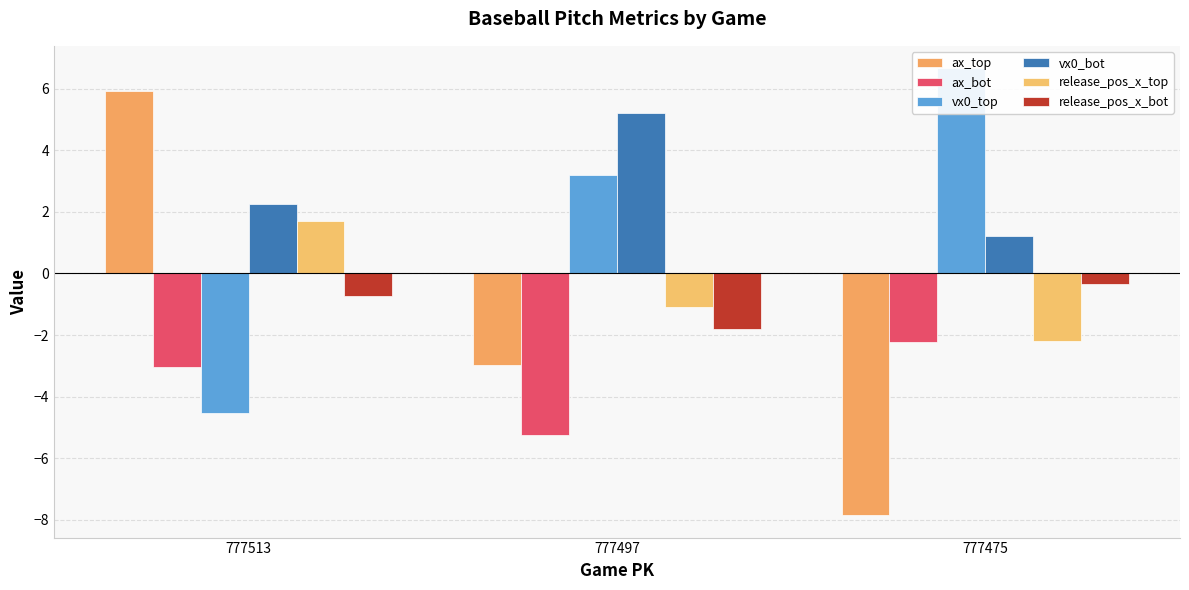

Which series has the largest total across all categories?

vx0_bot